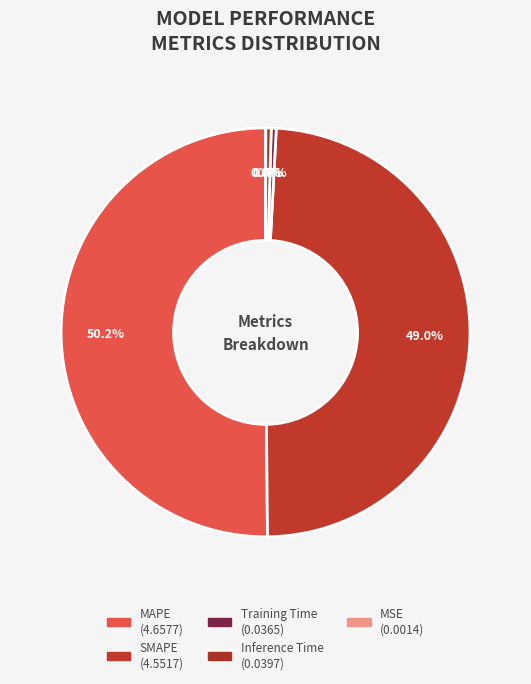

Is it true that Training Time is 0% of the pie?

True